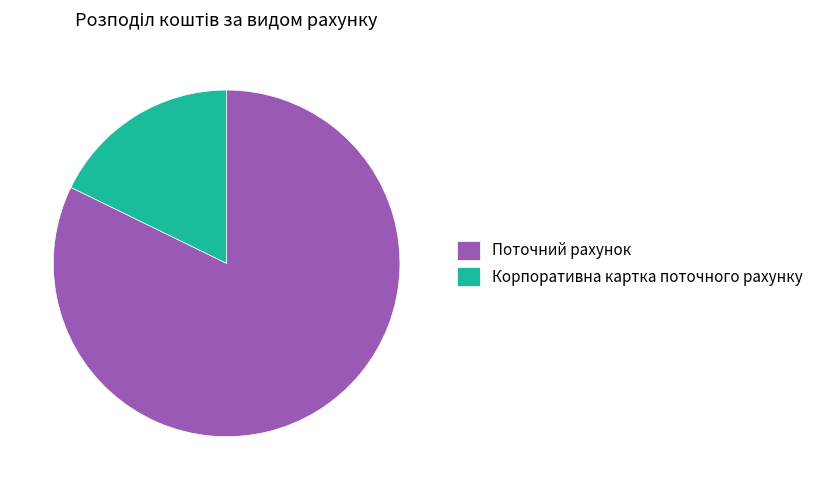

Rank the categories by value from lowest to highest.

Корпоративна картка поточного рахунку, Поточний рахунок